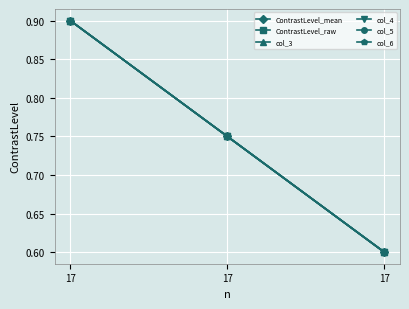

Rank the categories by col_4 value from lowest to highest.

17, 17, 17